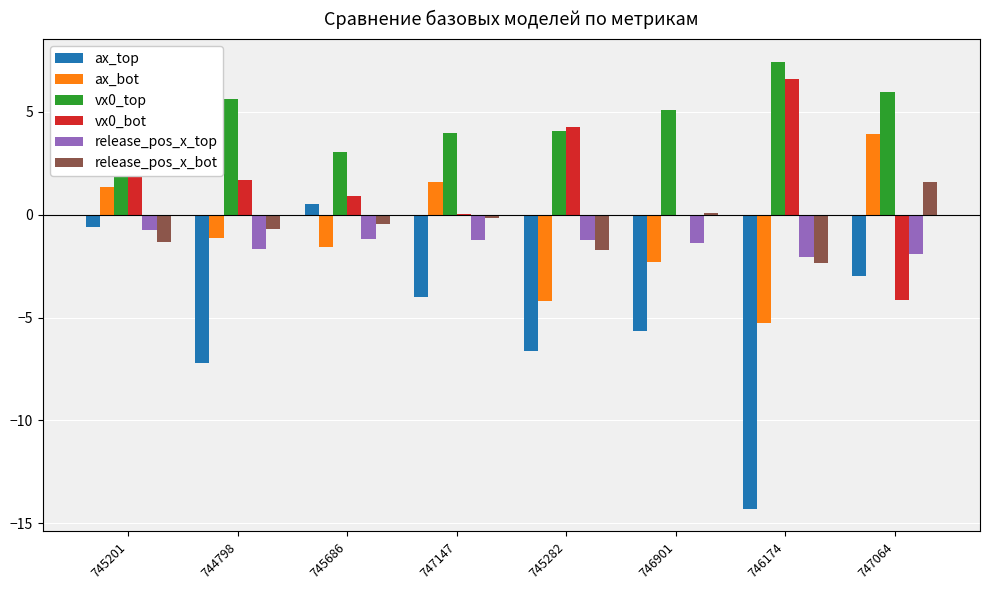

Between 744798 and 747147, which series saw the biggest shift?

ax_top